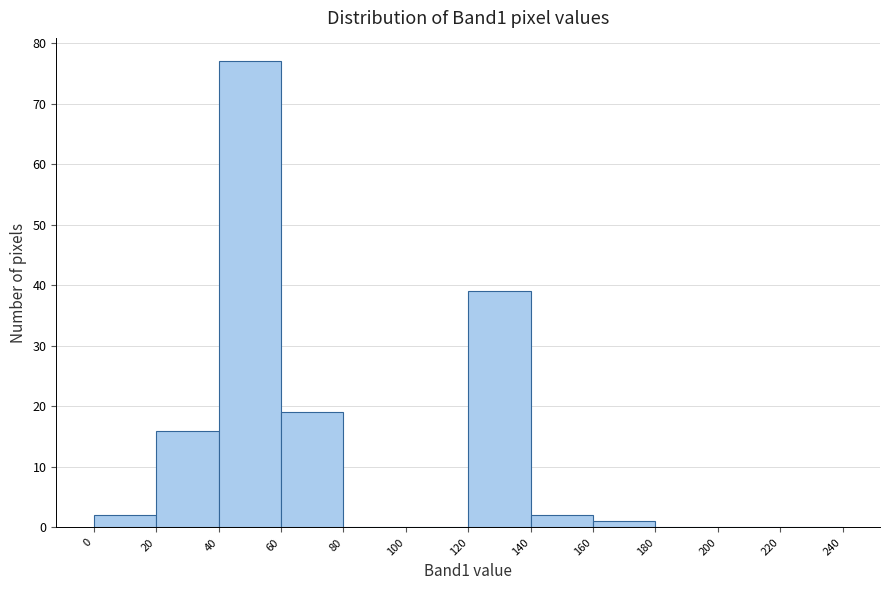

Which range on the x-axis has the tallest bar?

40 to 60